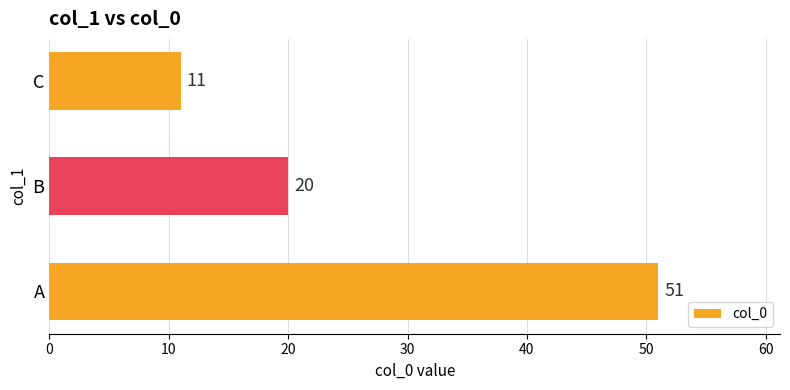

Reading top to bottom, what are all the values shown in this chart?

C=11	B=20	A=51